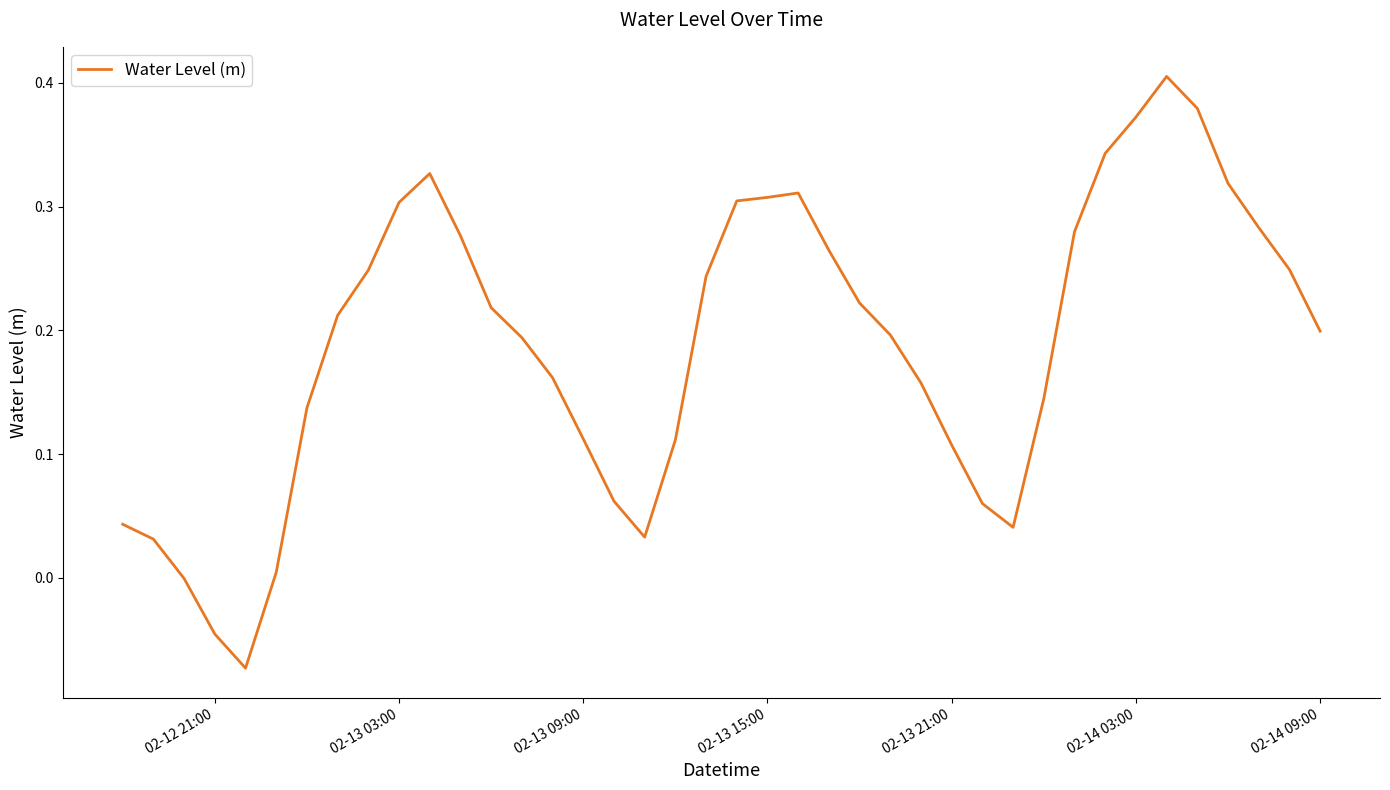

What is the difference between the maximum and minimum values?

0.5